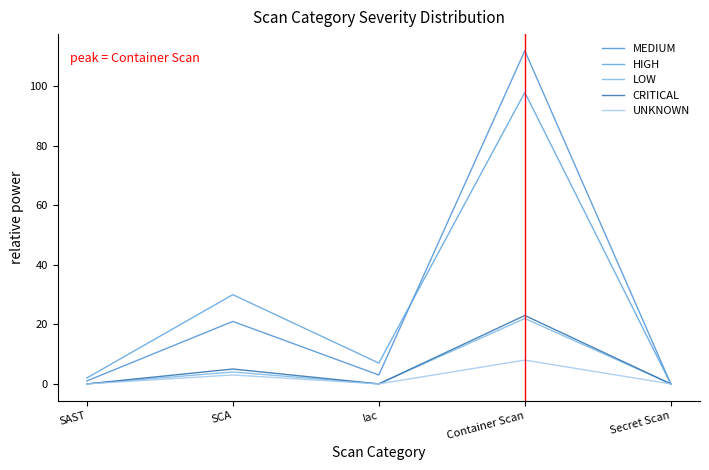

Which label corresponds to the smallest value in the chart?

Secret Scan